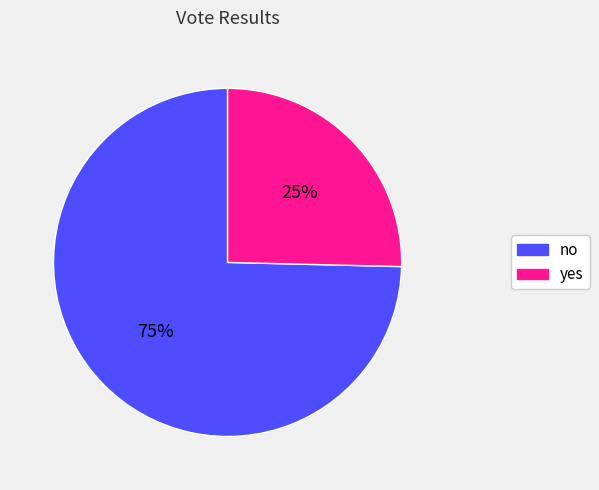

Rank the categories by value from highest to lowest.

no, yes